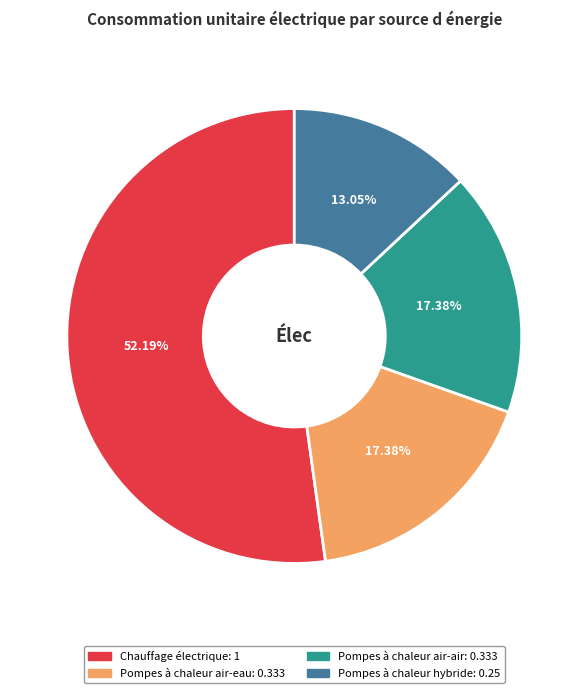

Is there any slice that represents more than half of the pie?

Yes